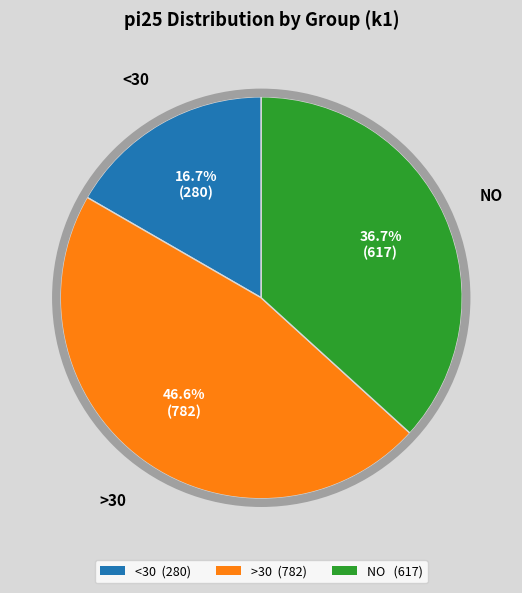

Is there a majority slice in this chart?

No